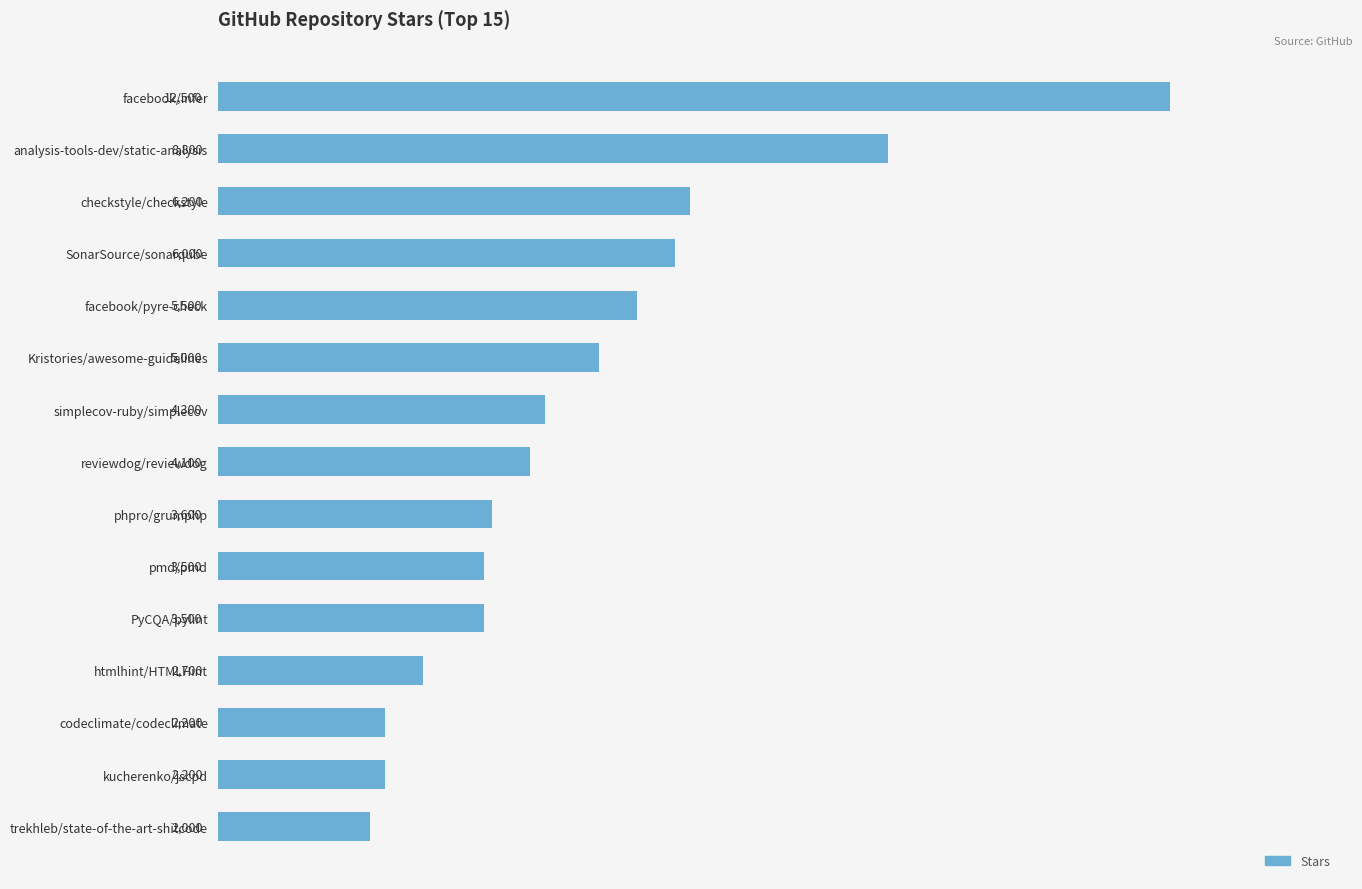

How many data points does each series have?

15